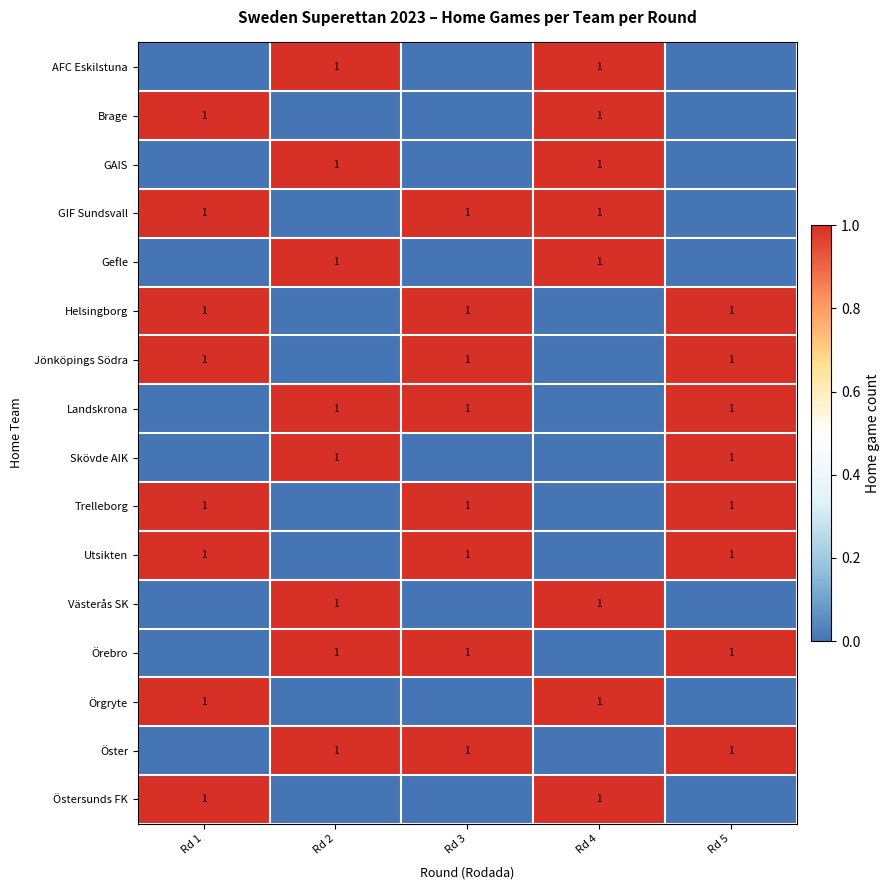

True or false: Västerås SK has a value of 0 at Rd 1.

True